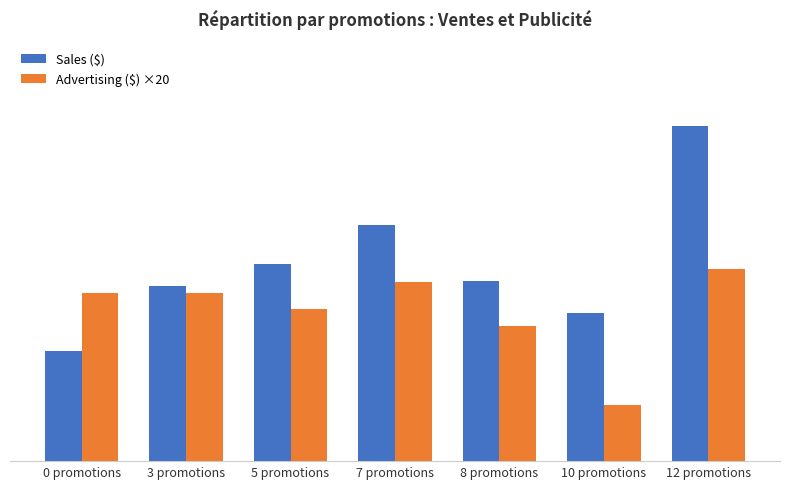

What is the maximum value for Sales ($)?

121670